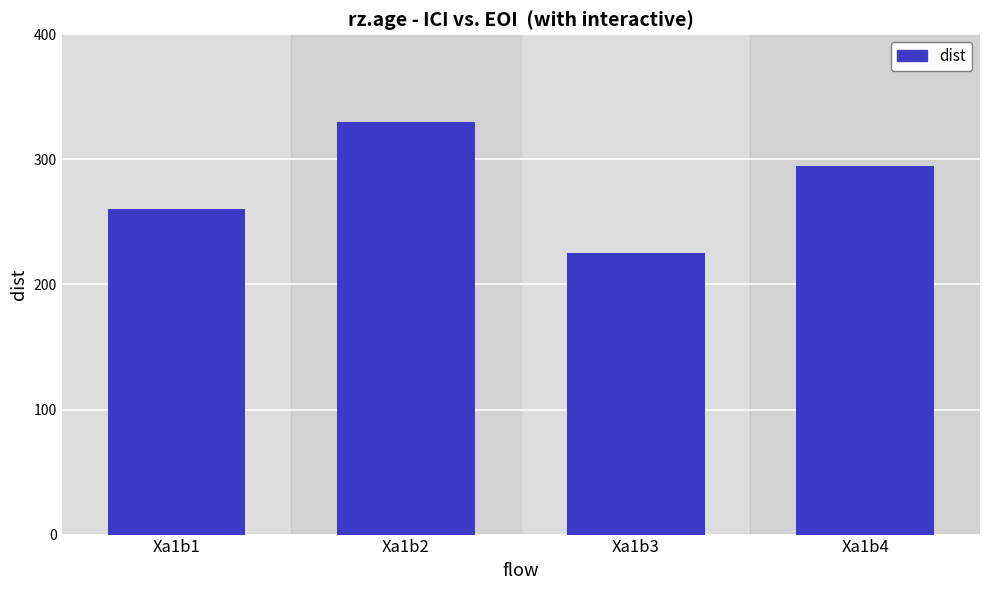

Reading left to right, extract all data points from this chart.

260	330	225	295